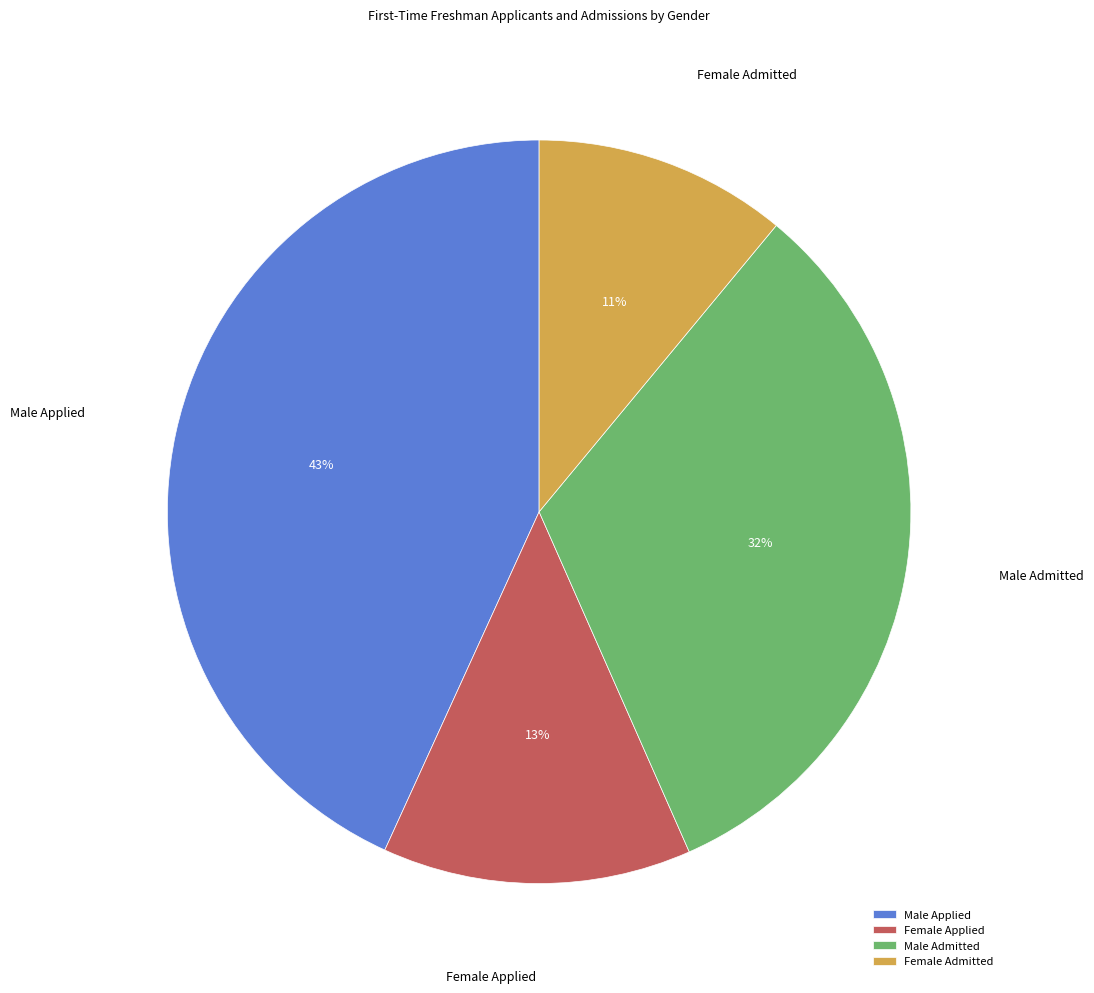

Is it true that Male Admitted is 32% of the pie?

True